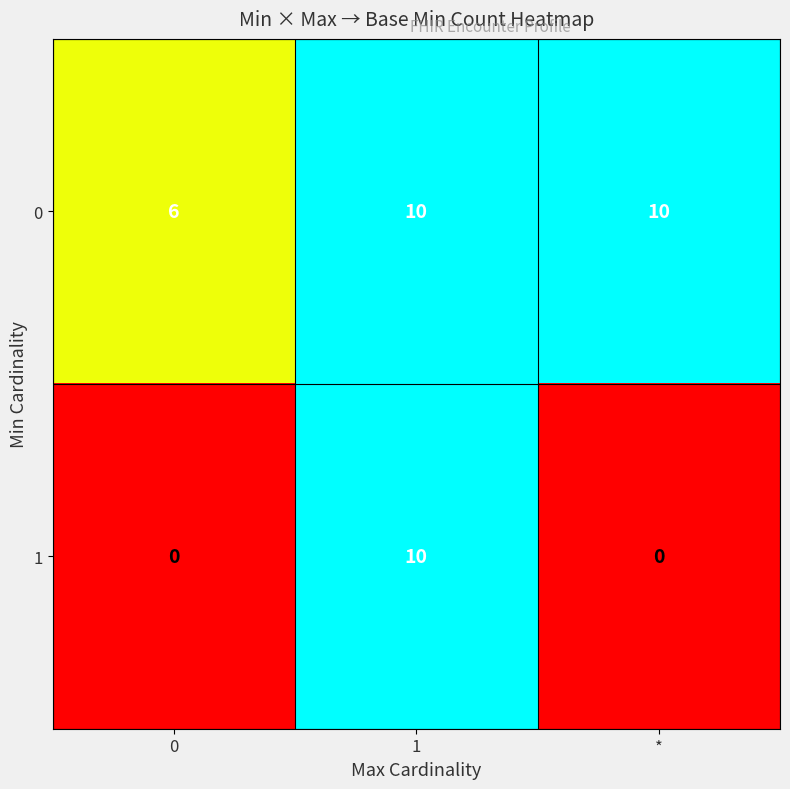

Reading left to right, what are all the values shown in this chart?

0: 0=6	1=10	*=10
1: 0=0	1=10	*=0